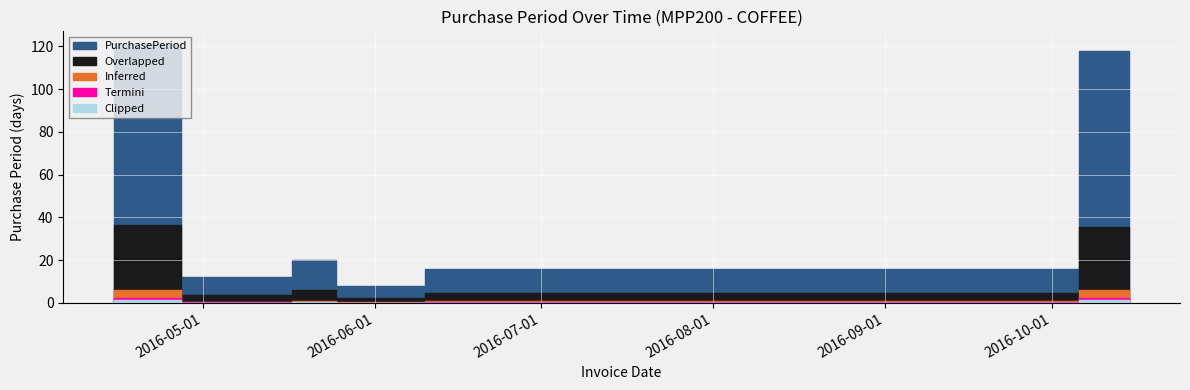

True or false: the data shows 16 at 2016-04-27.

False